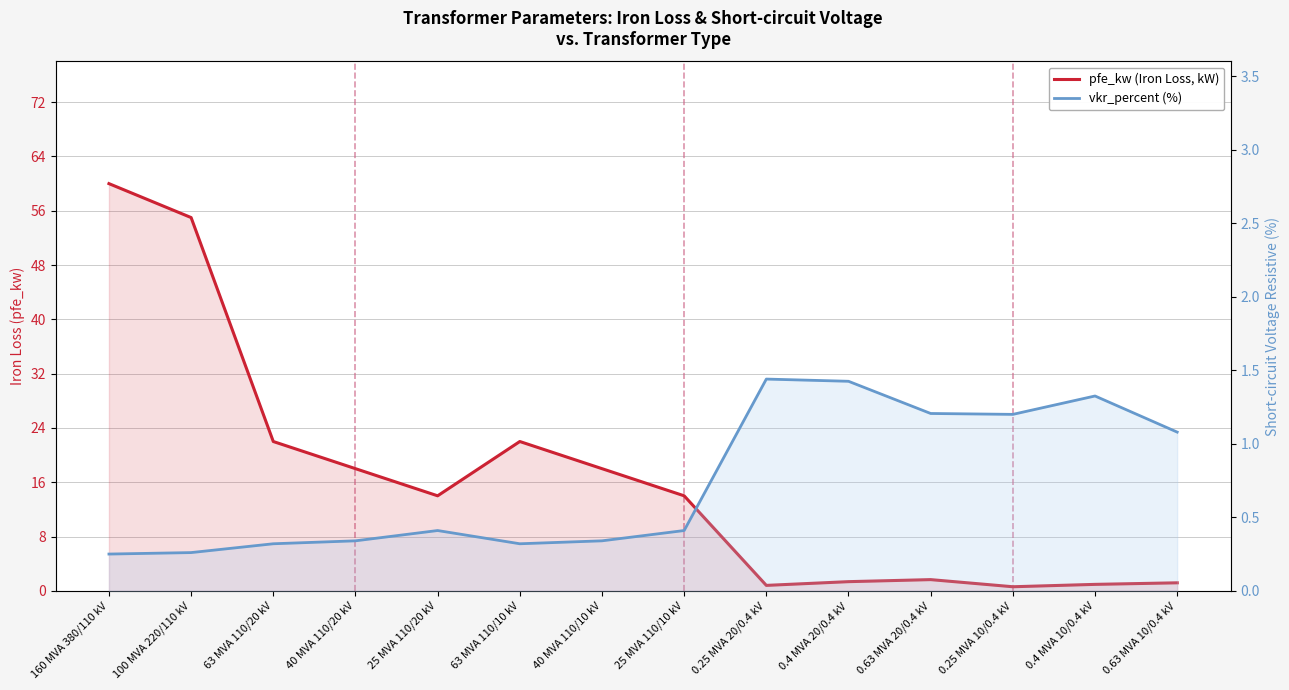

What is the difference between the vkr_percent (%) values at 63 MVA 110/20 kV and 160 MVA 380/110 kV?

0.1